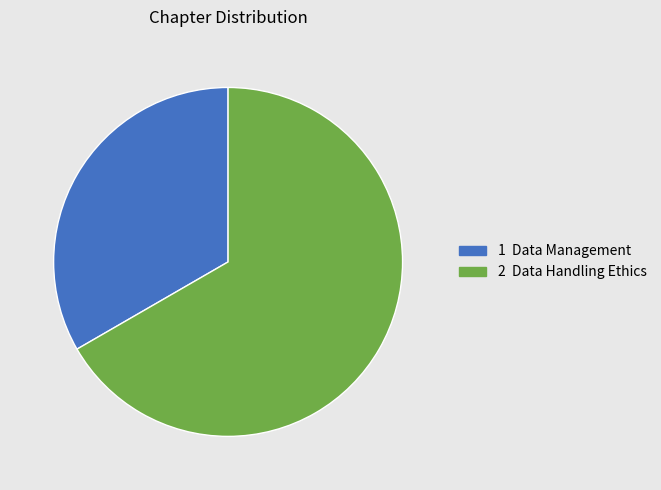

How many segments does this pie chart have?

2